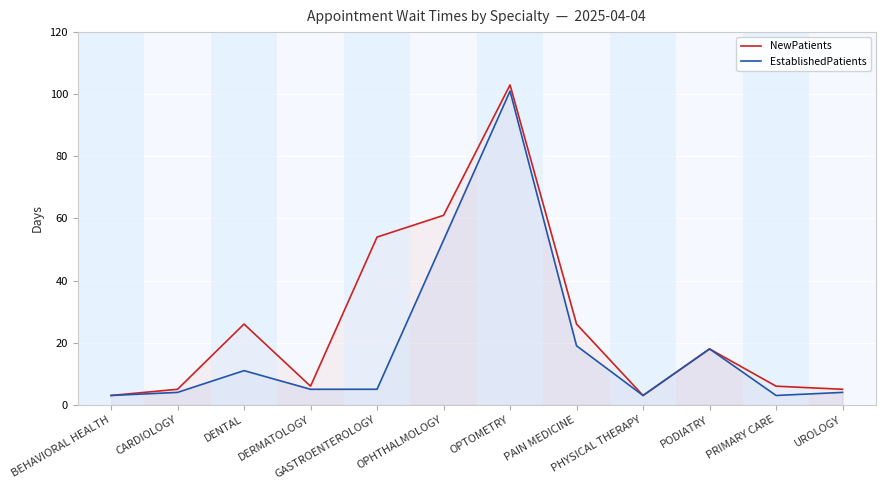

Reading left to right, list all the values displayed in this chart.

NewPatients: 3	5	26	6	54	61	103	26	3	18	6	5
EstablishedPatients: 3	4	11	5	5	53	101	19	3	18	3	4